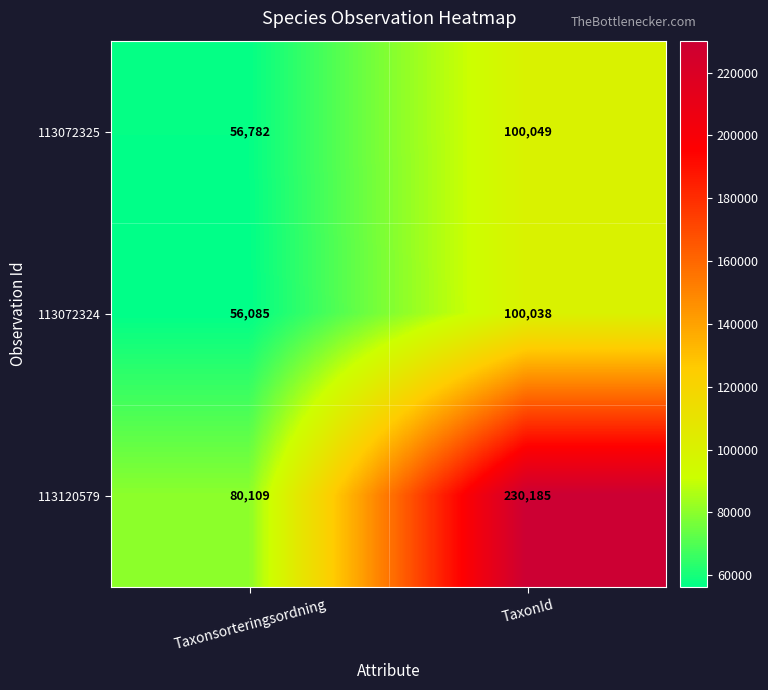

Reading right to left, list all the values displayed in this chart.

113072325: TaxonId=100049	Taxonsorteringsordning=56782
113072324: TaxonId=100038	Taxonsorteringsordning=56085
113120579: TaxonId=230185	Taxonsorteringsordning=80109